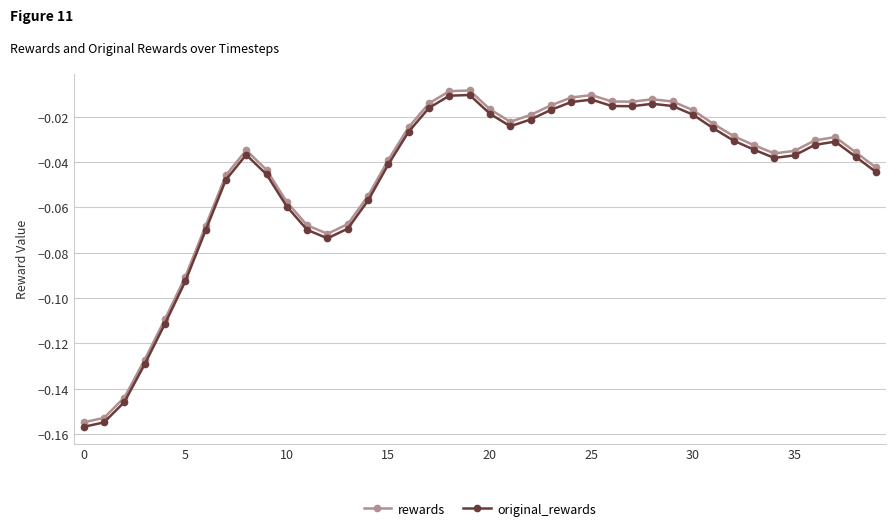

What is the sum of all rewards values?

-1.8